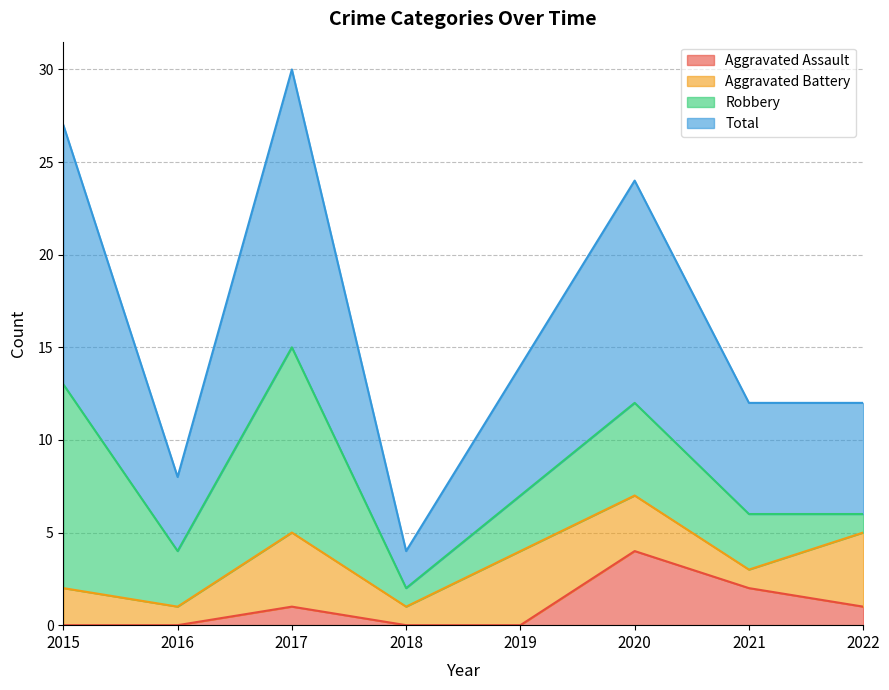

At how many categories does at least one series exceed 17?

3